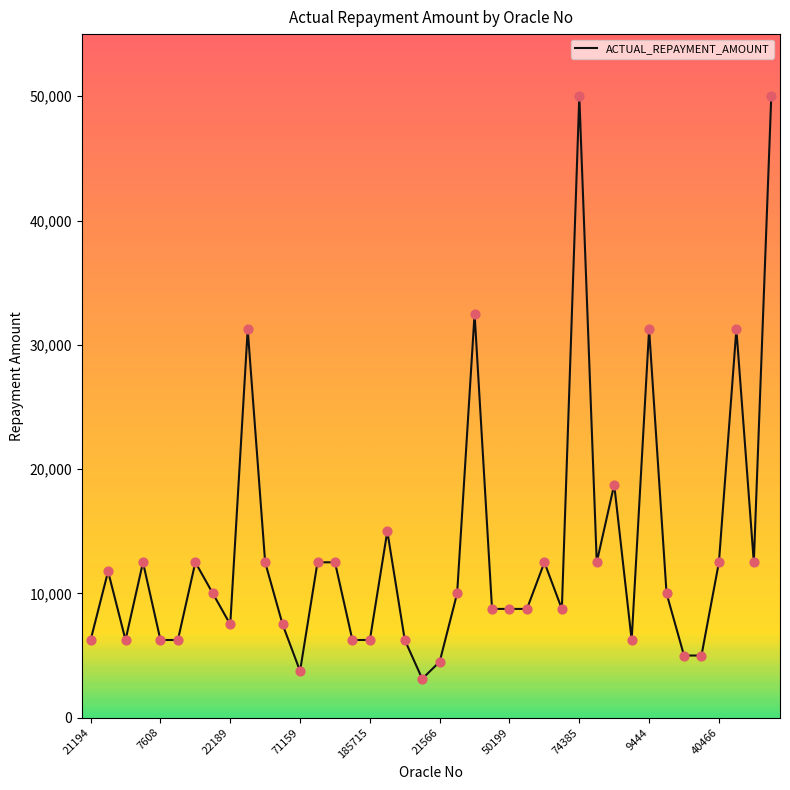

What is the maximum value shown in the chart?

50000